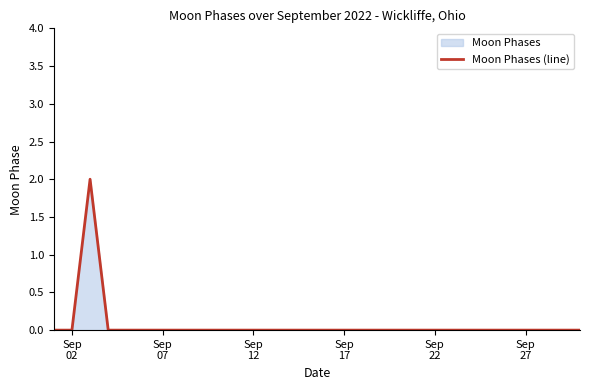

How many lines are shown in the chart?

1